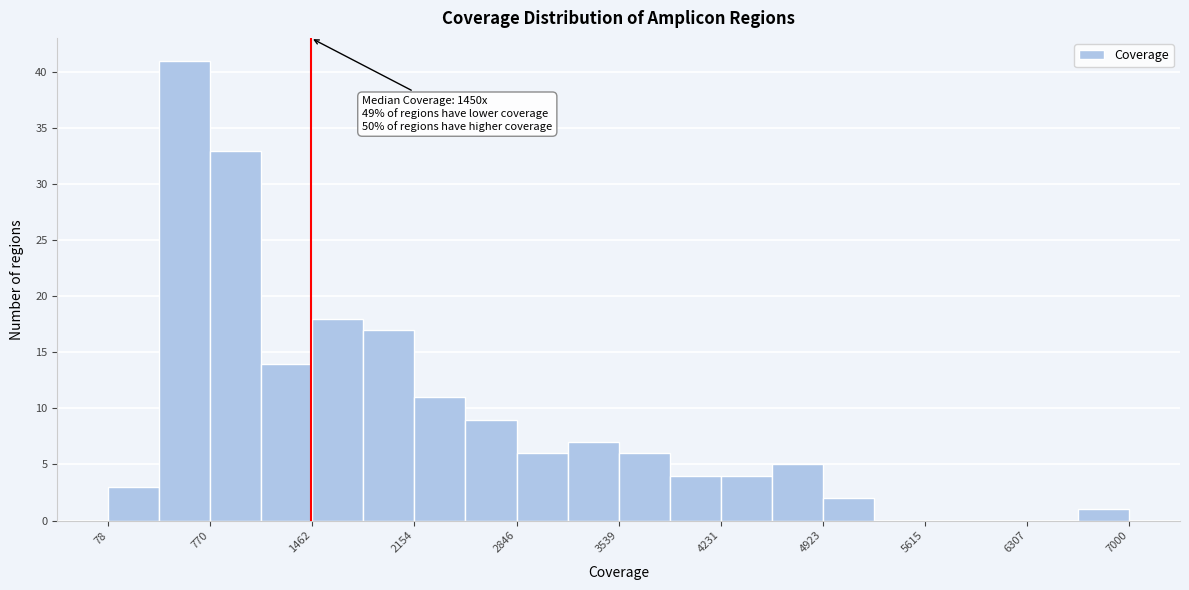

Read against the x-axis, roughly where is the centre of the tallest bar?

600